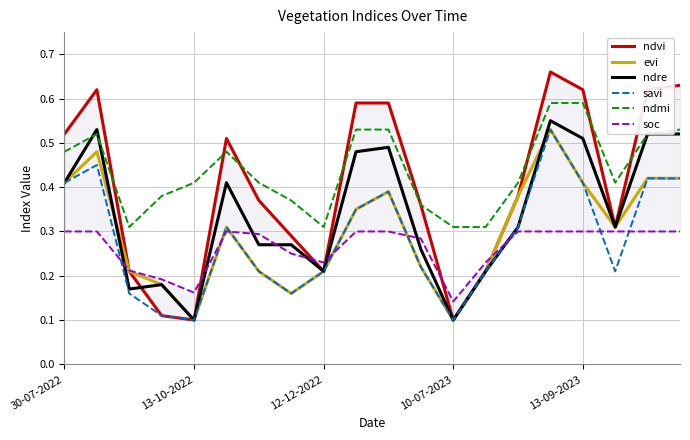

List the series in order of their peak value, lowest first.

soc, evi, savi, ndre, ndmi, ndvi